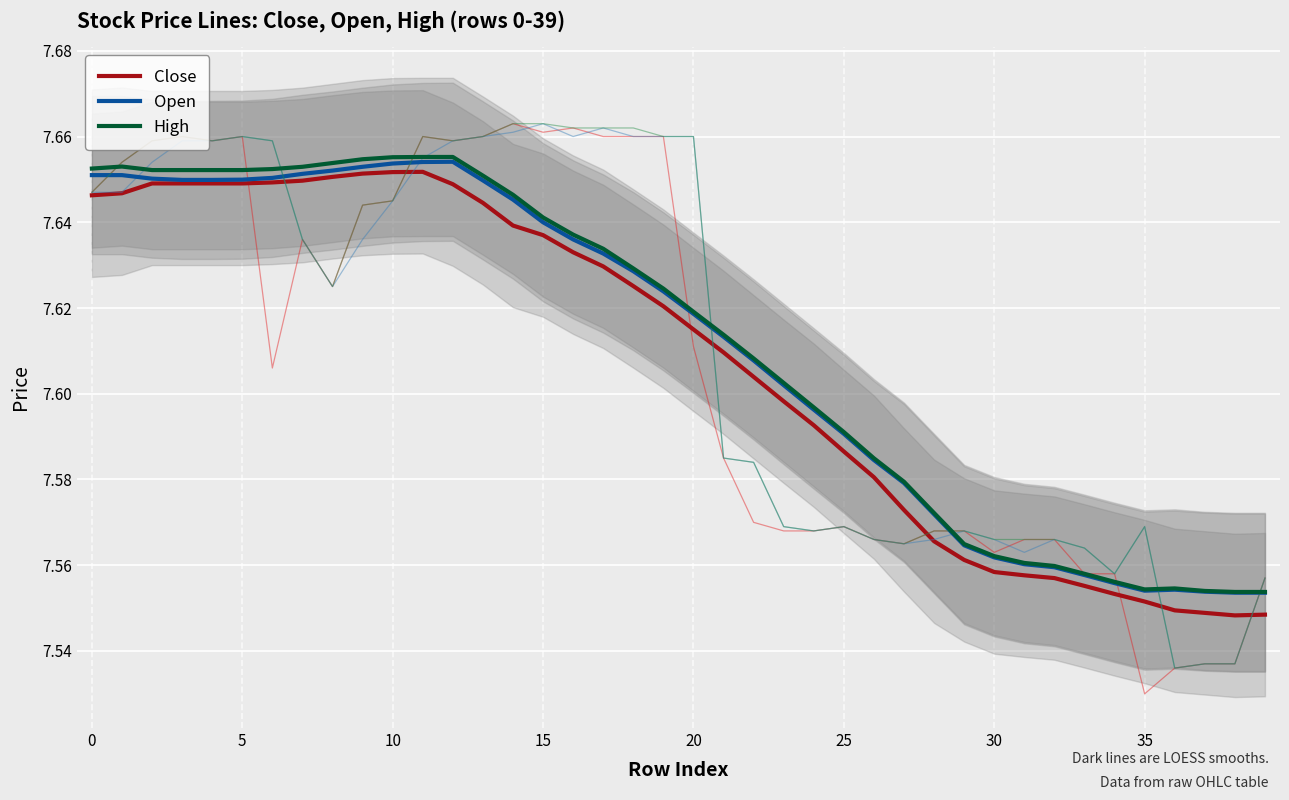

Which category has the highest value across all series?

11